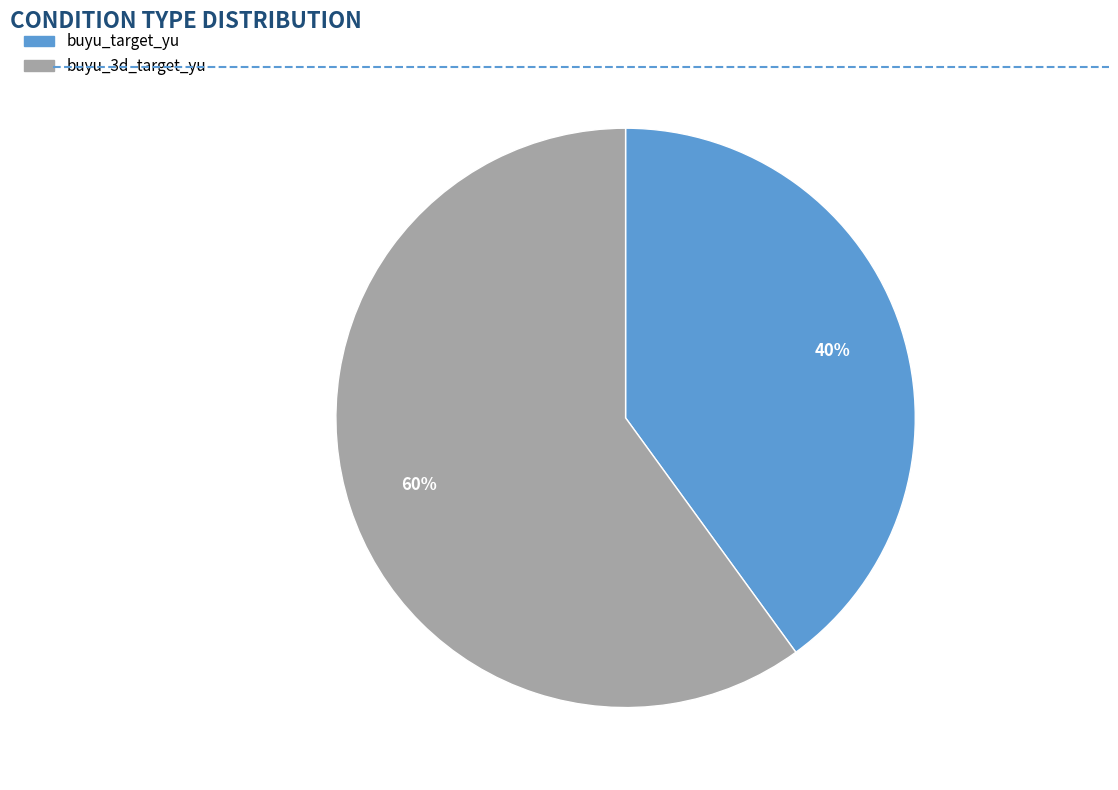

Count the number of slices in the pie.

2